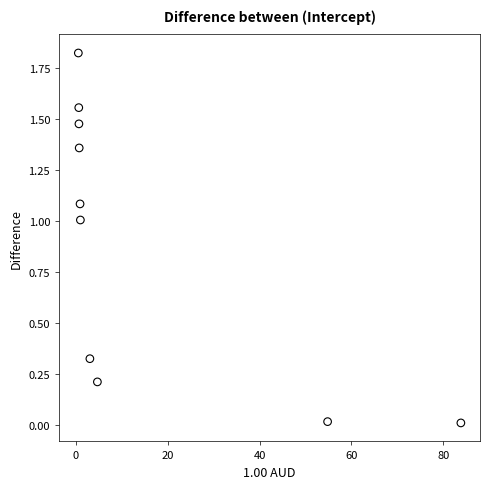

What is the average X value?

15.1